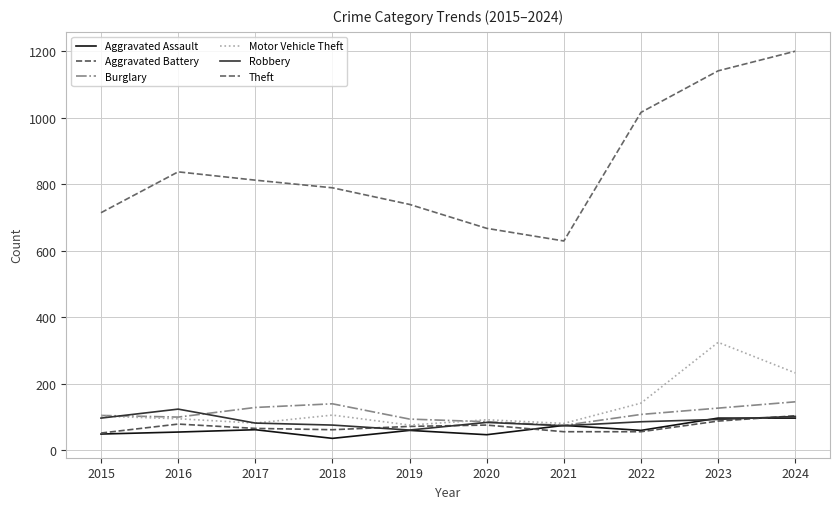

What is the sum of the Burglary values at 2020 and 2024?

230